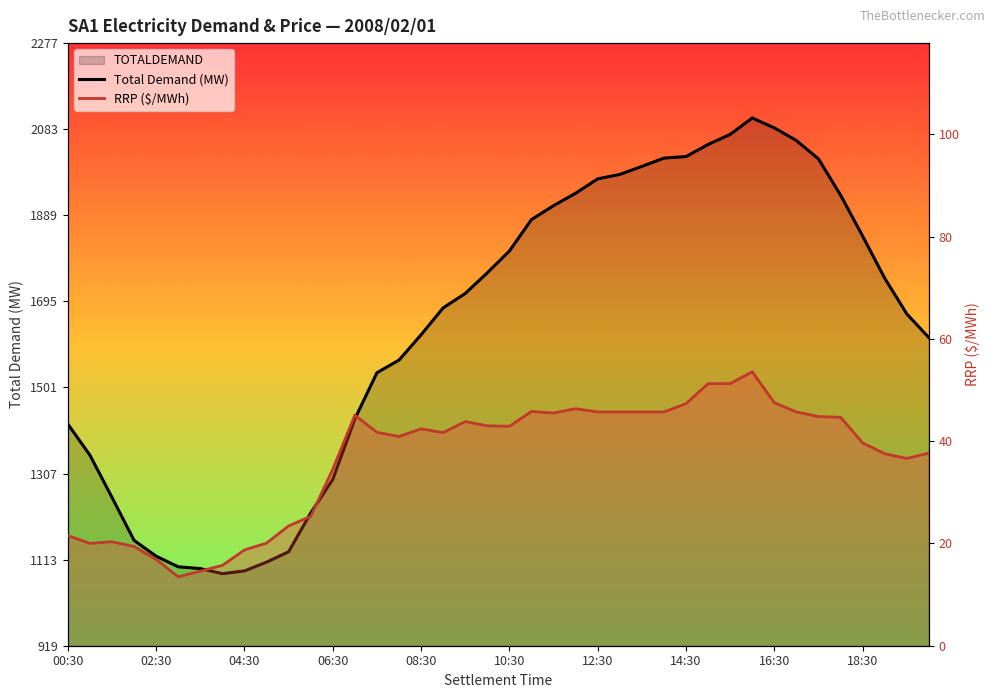

What is the sum of all RRP ($/MWh) values?

1463.9